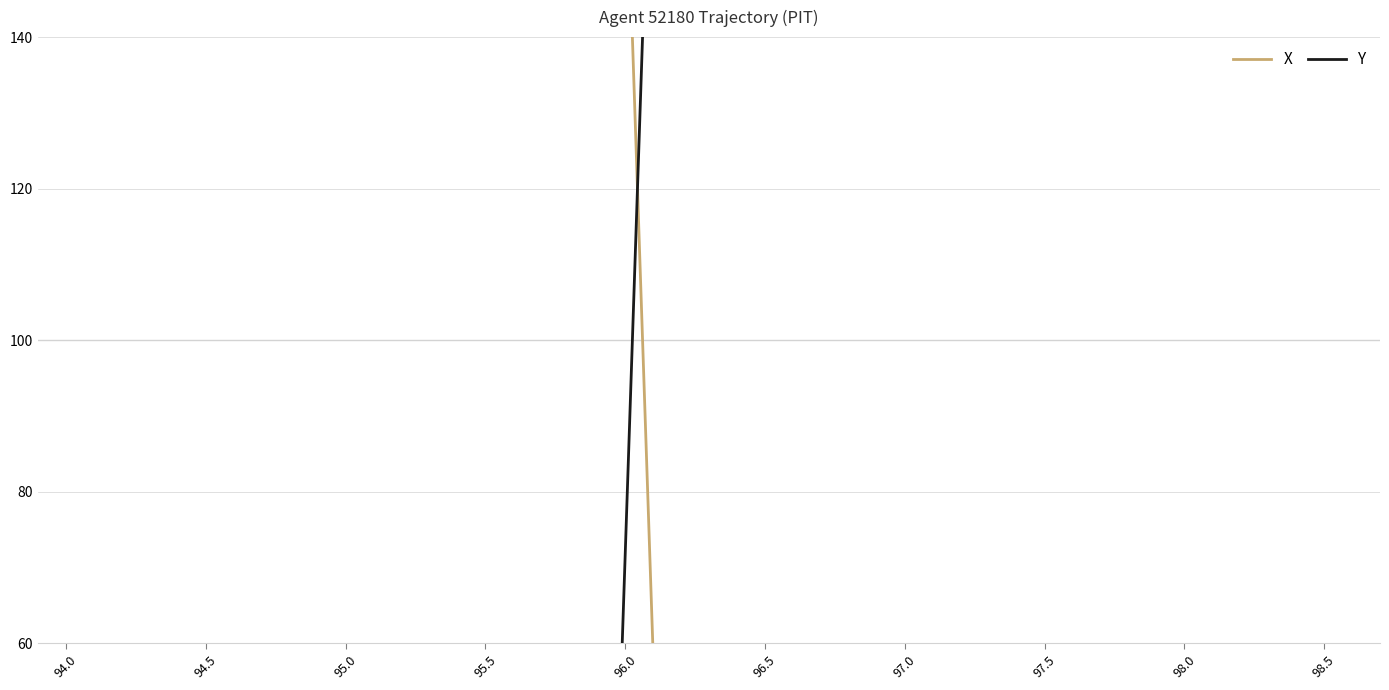

What is the difference between the second highest and minimum values in the X series?

3914.2